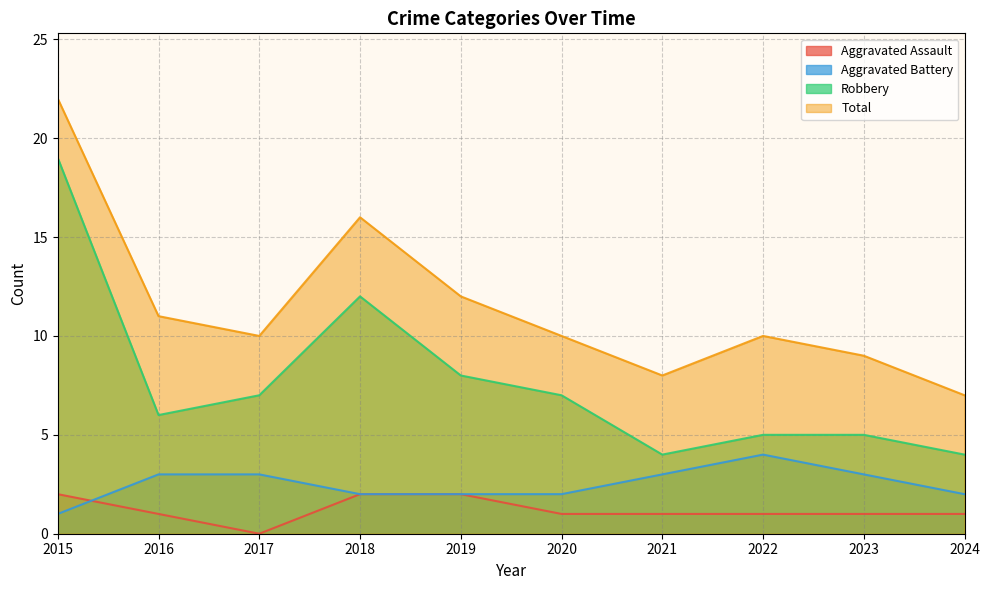

Which category has the lowest value in the Total series?

2024